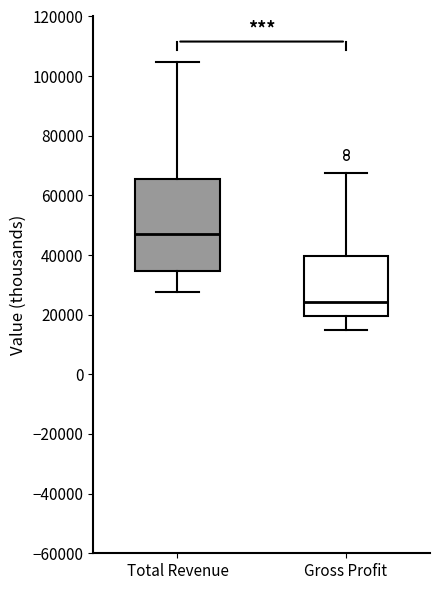

Which box has the lowest median line?

Gross Profit